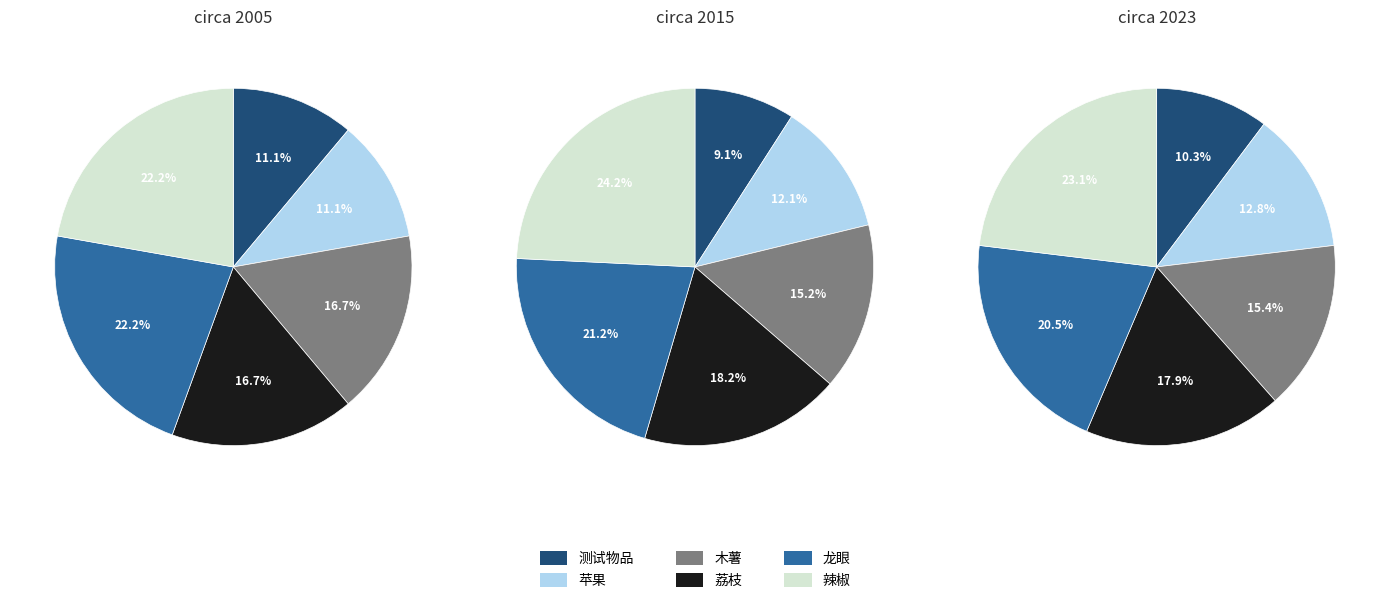

Count the number of slices in the pie.

6